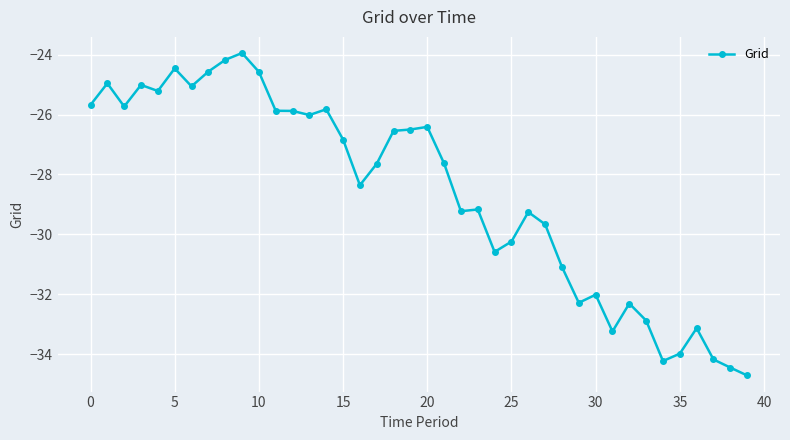

What is the greatest value displayed?

-23.9